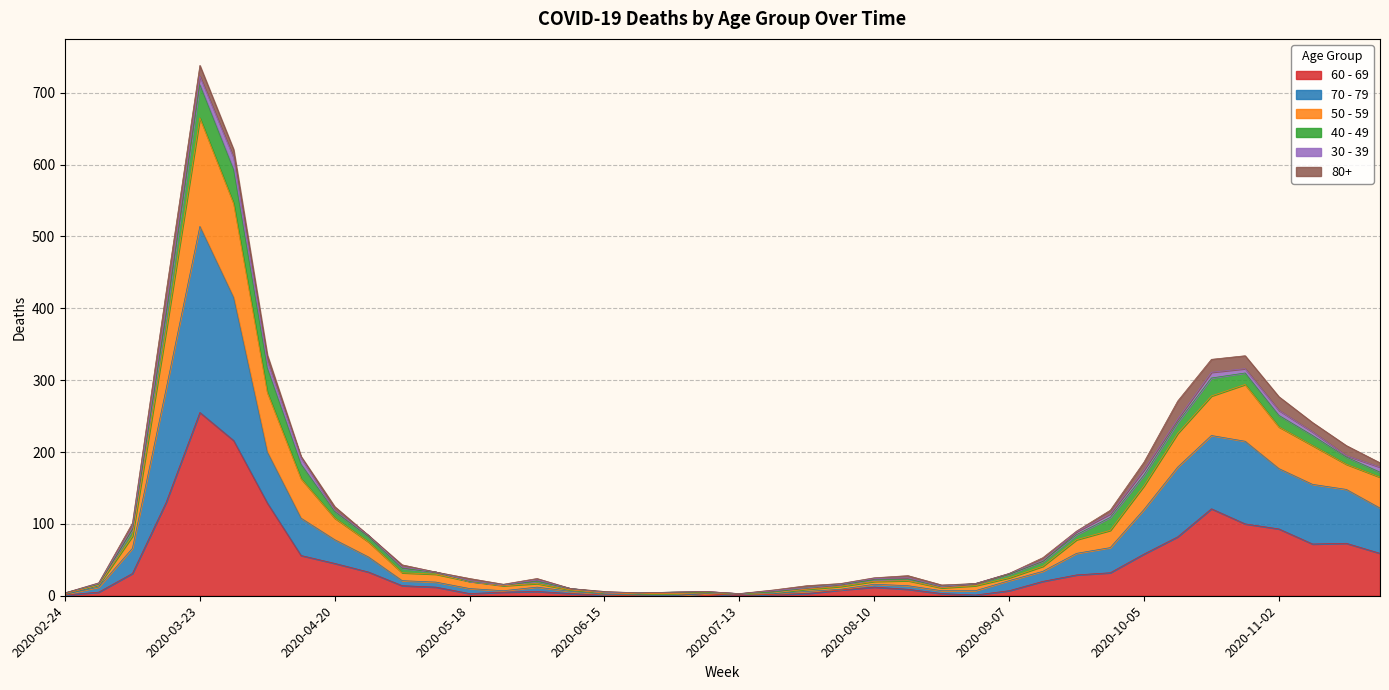

Where is the first local minimum for 60 - 69?

2020-05-18